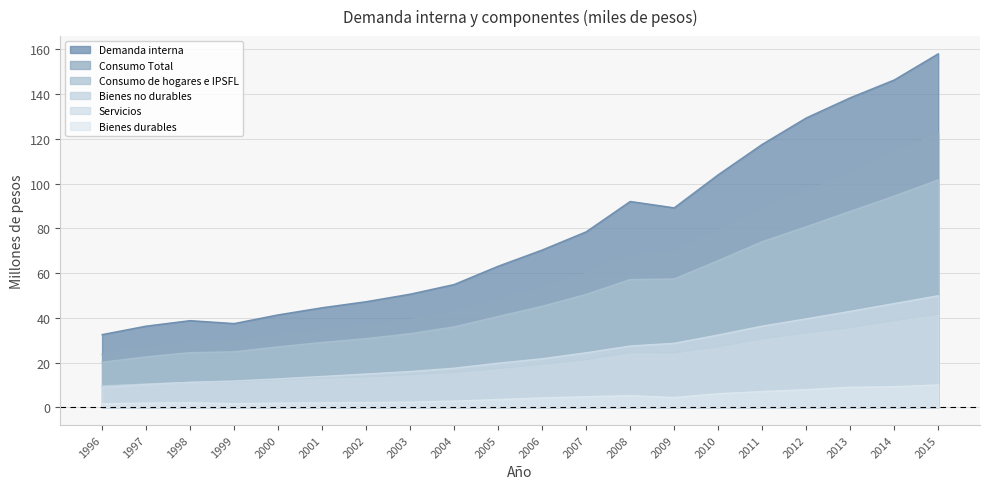

What is the difference between the Consumo de hogares e IPSFL values at 2003 and 2000?

5.9